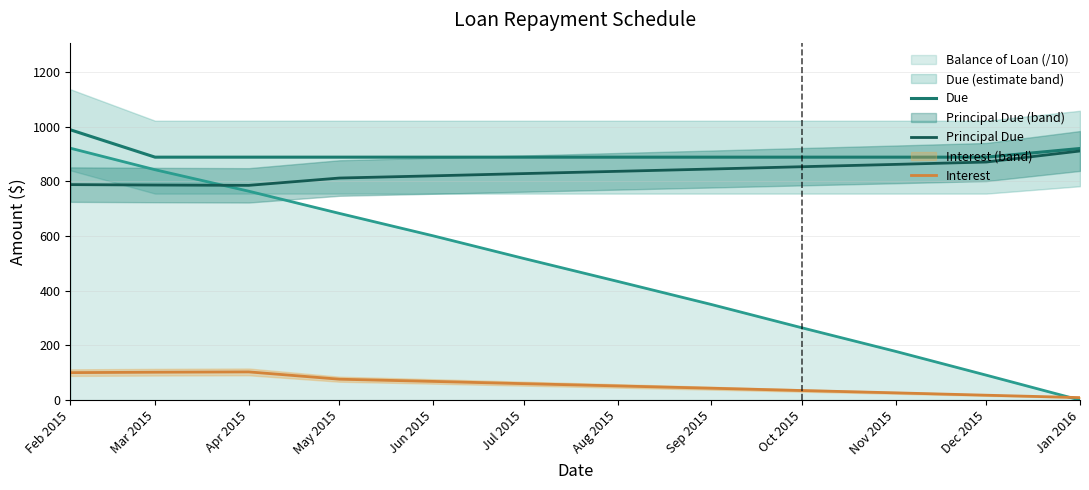

What is the label of the 2nd point from the left?

Mar 2015